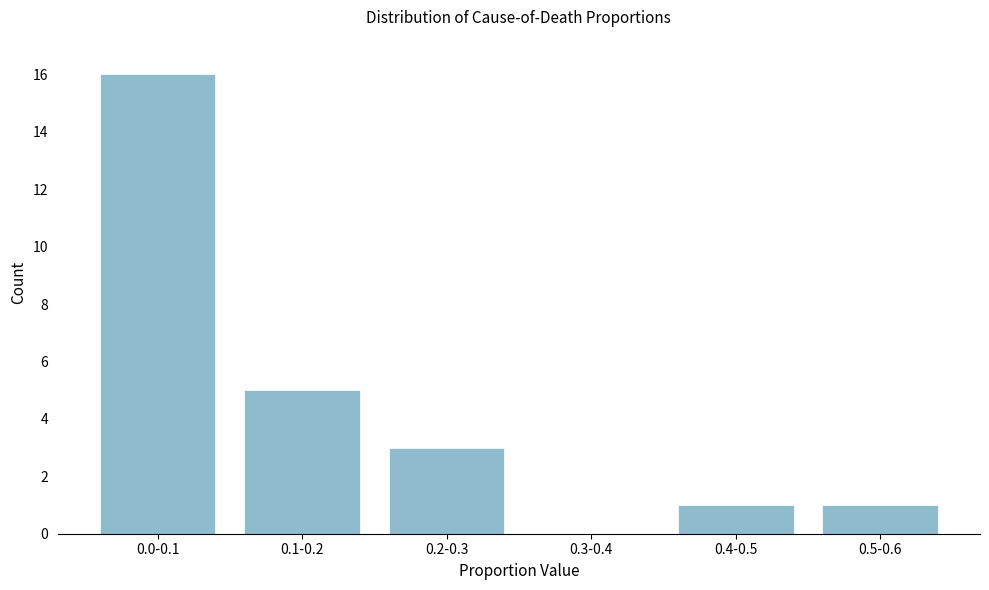

Reading left to right, extract all data points from this chart.

0.0-0.1=16	0.1-0.2=5	0.2-0.3=3	0.3-0.4=0	0.4-0.5=1	0.5-0.6=1